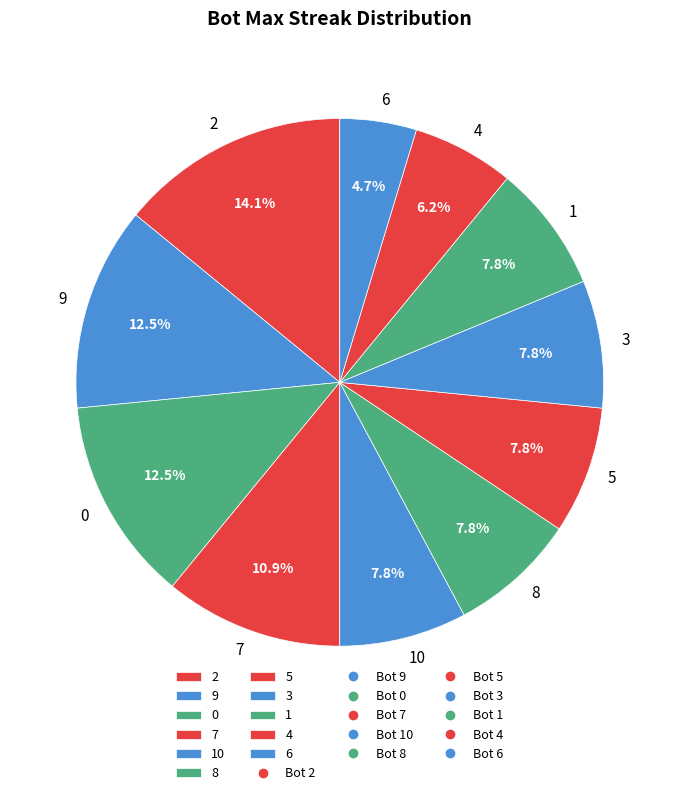

To the nearest percent, what is the difference between the 1 and 7 slice percentages?

3%